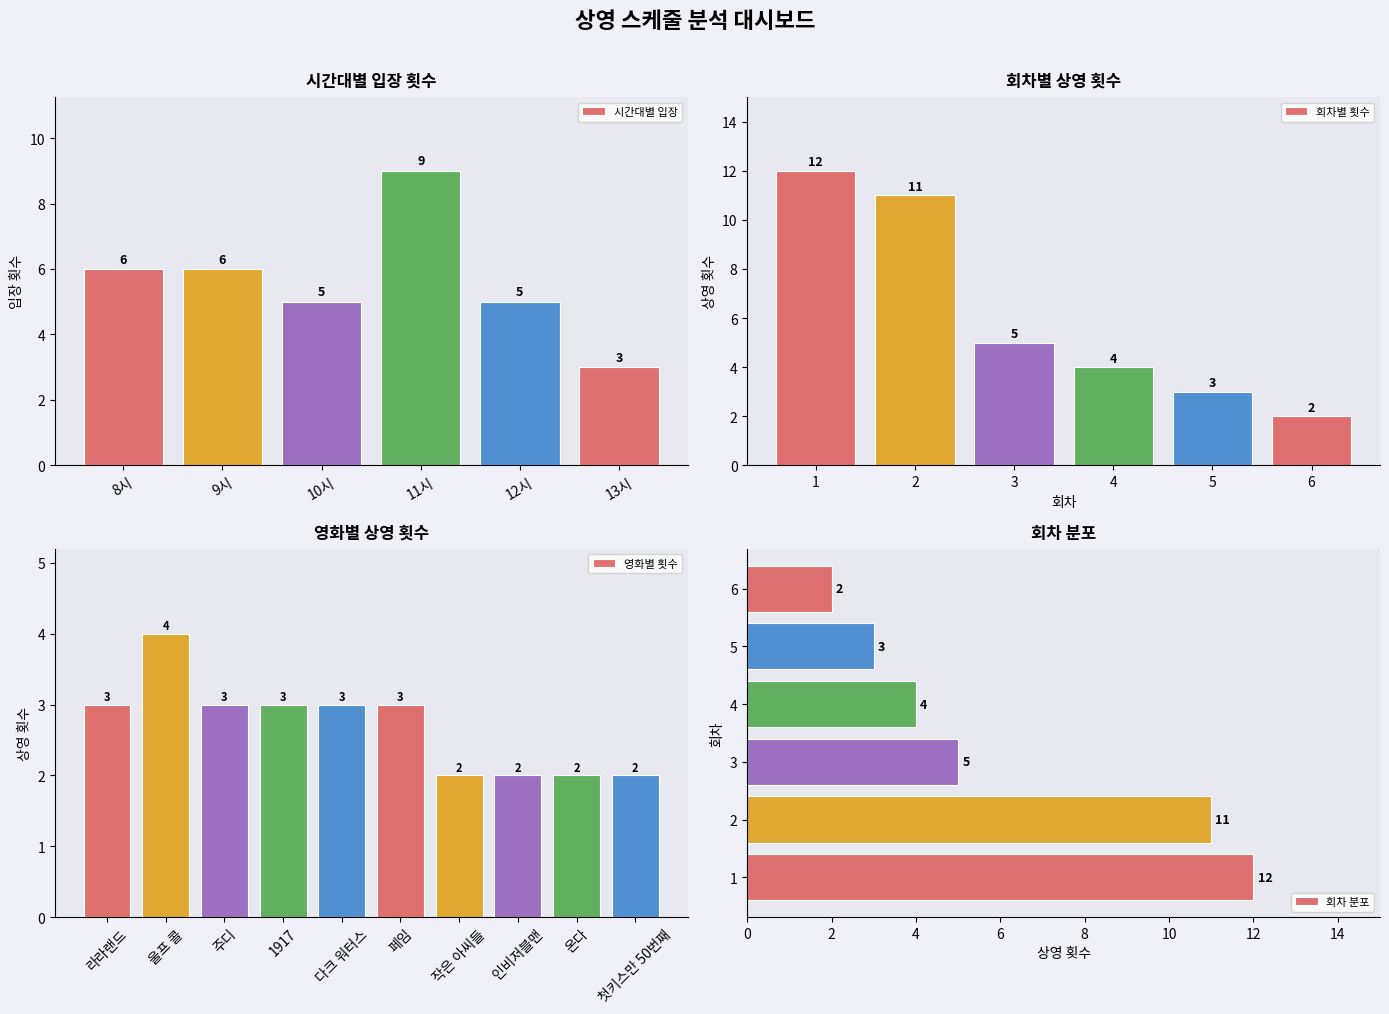

Which category has the lowest value in the 시간대별 입장 series?

13시